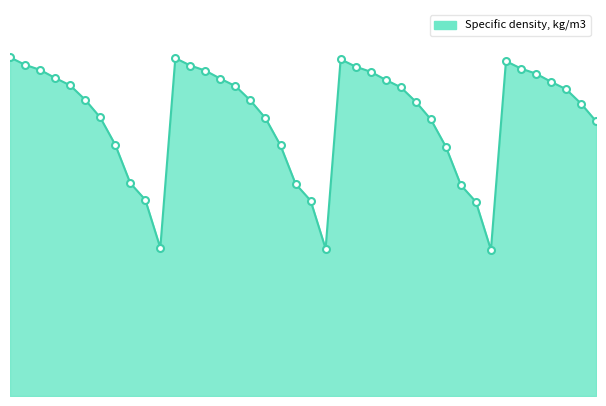

What is the average value?

1257.2